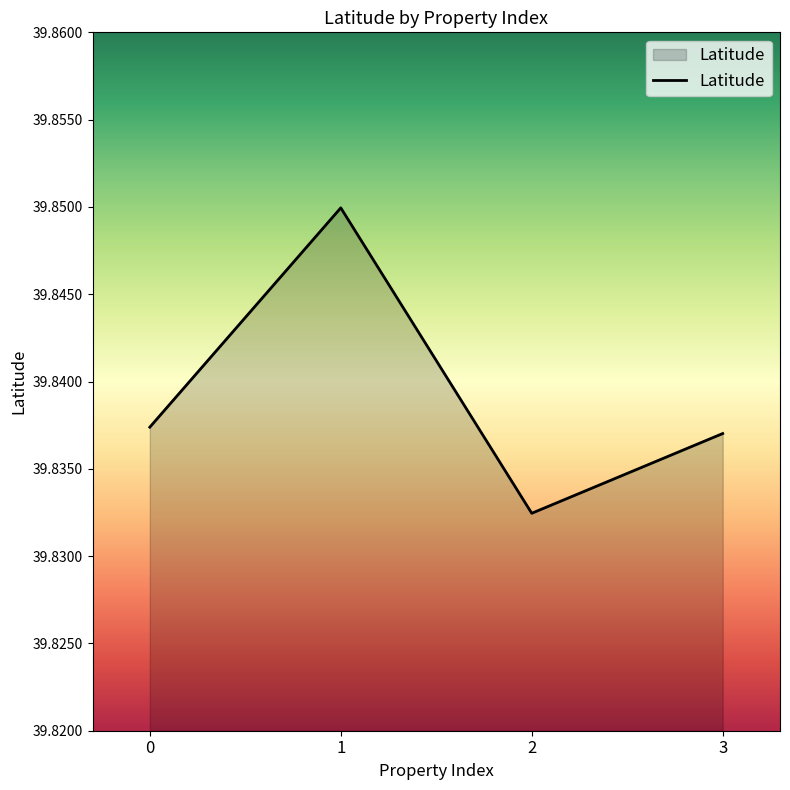

What is the sum of the values at 1 and 0?

79.7